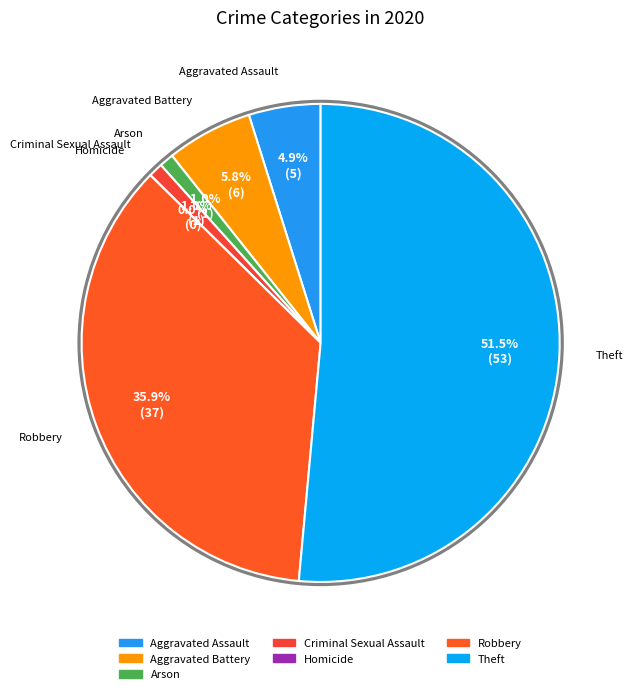

Is it true that Homicide is 0% of the pie?

True